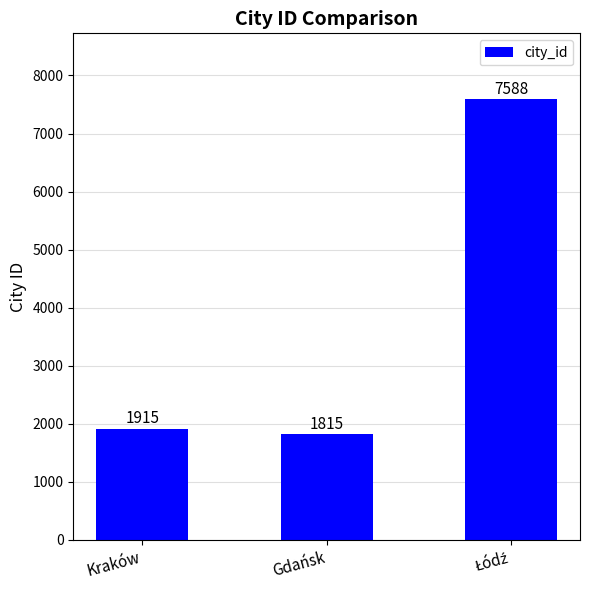

What is the difference between the second highest and minimum values?

100